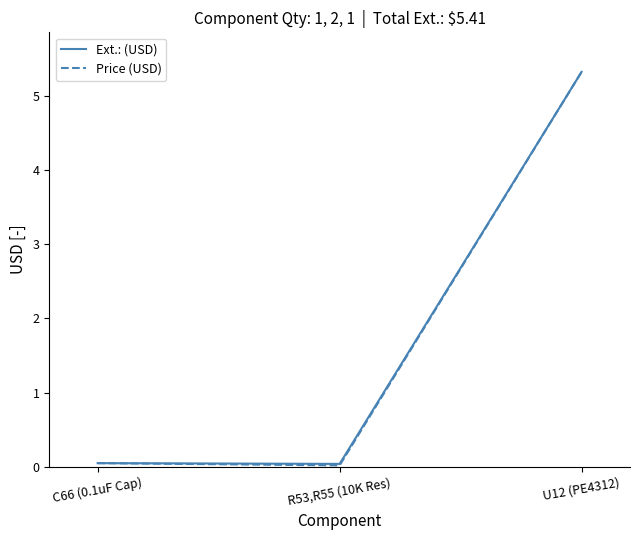

Read the Price (USD) value at C66 (0.1uF Cap).

0.1